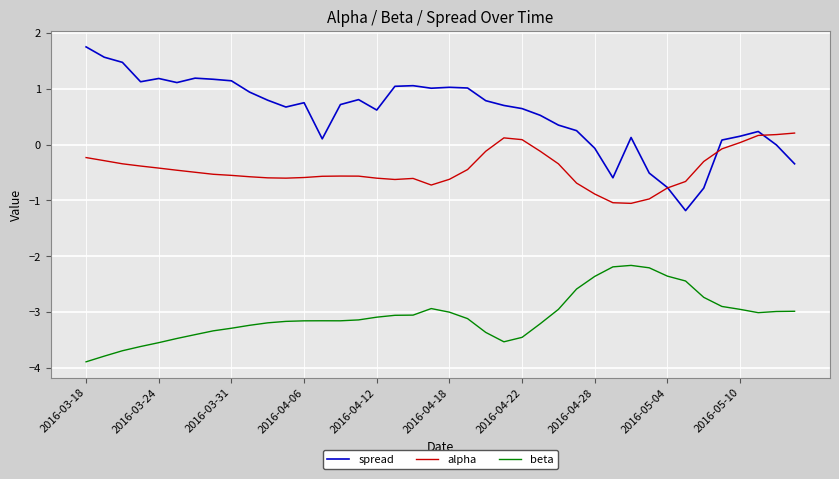

Which series has the widest spread of values?

spread